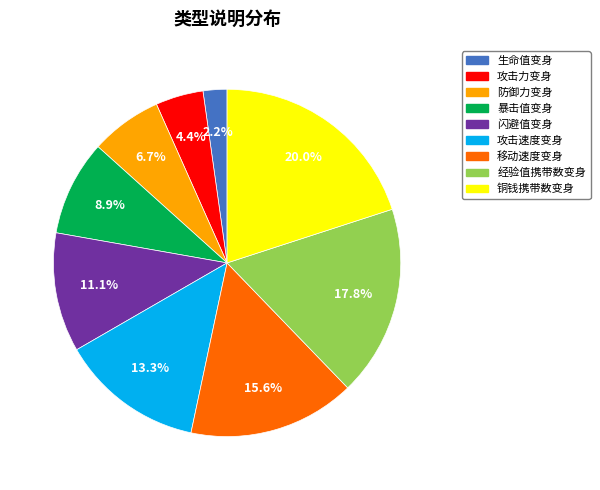

To the nearest percent, what percentage of the pie is 防御力变身?

7%